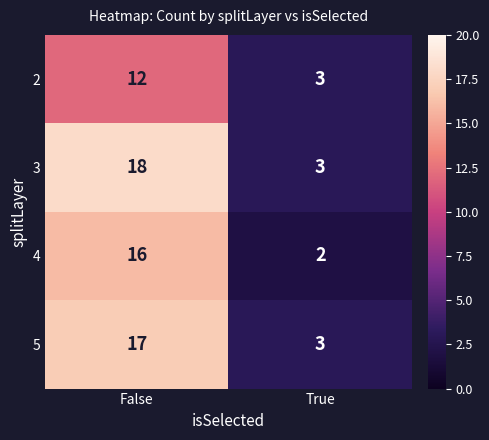

Rank the series by their maximum value, from highest to lowest.

3, 5, 4, 2